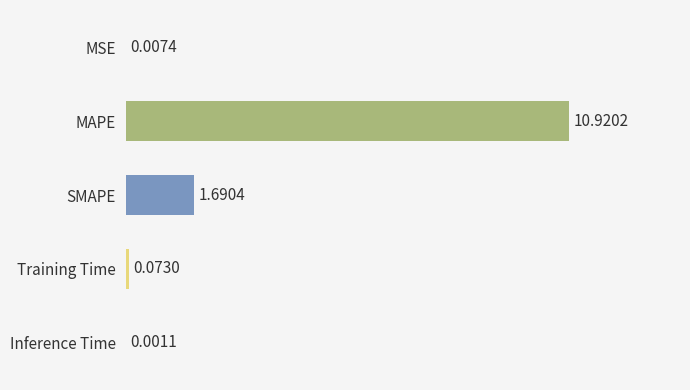

What is the sum of all values?

12.7